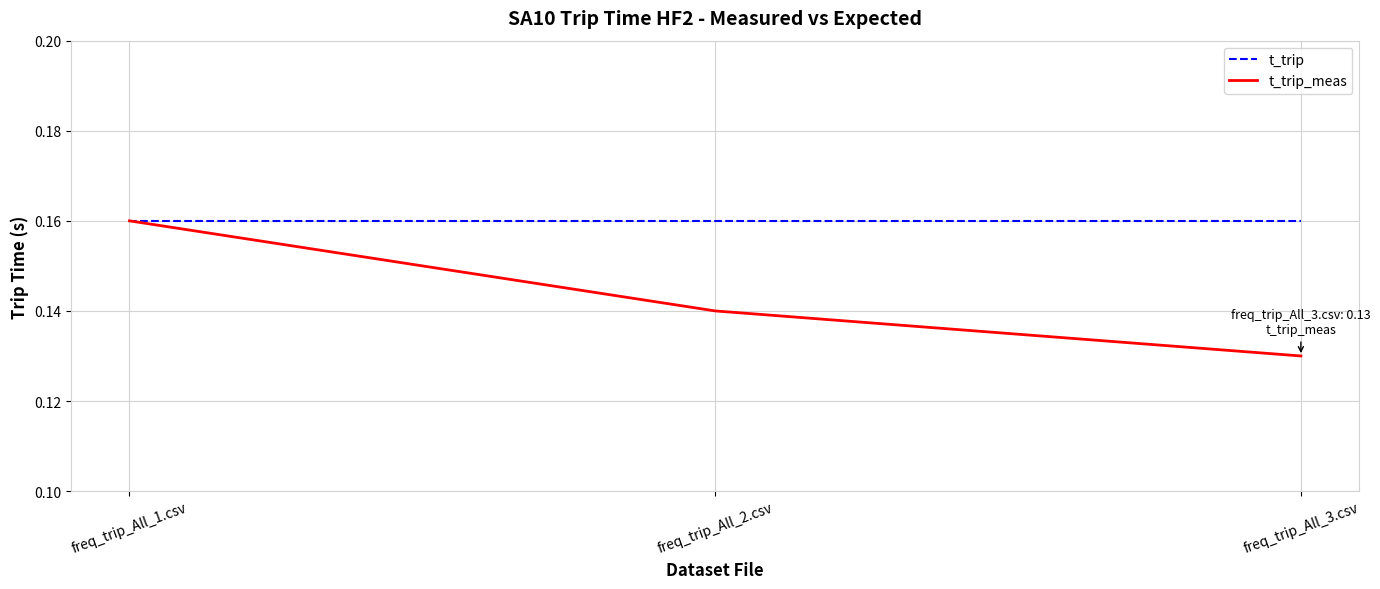

What are all the series names shown in the legend?

t_trip, t_trip_meas